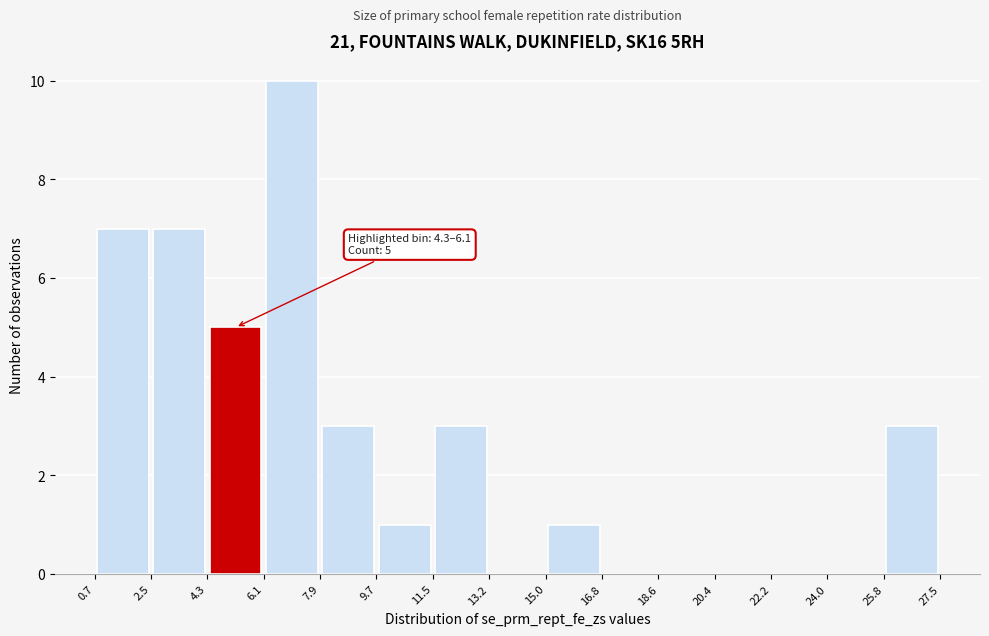

Over which range of the x-axis is the bar tallest?

6.1 to 7.9